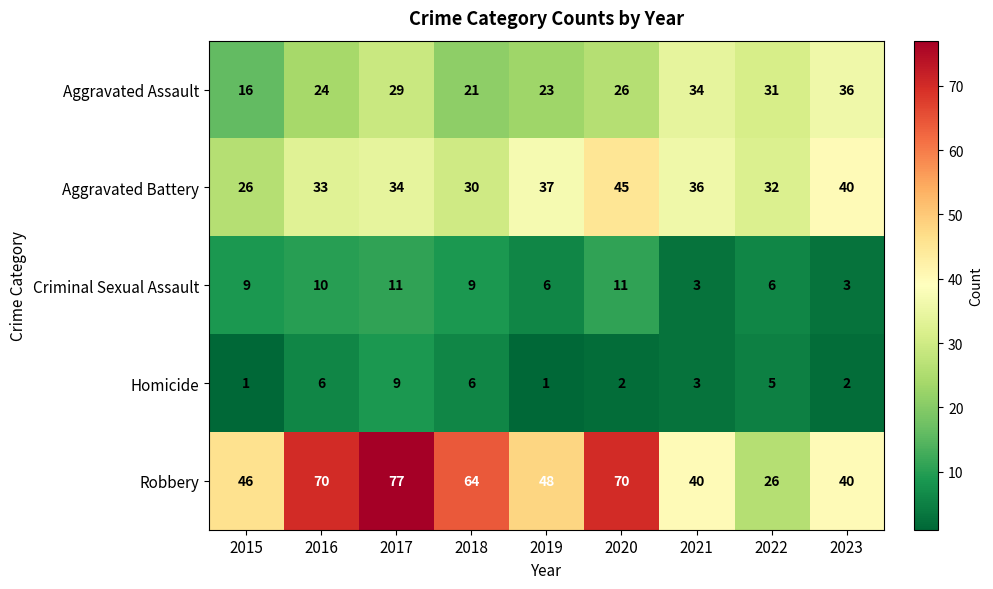

At which label is Robbery closest to 51?

2019